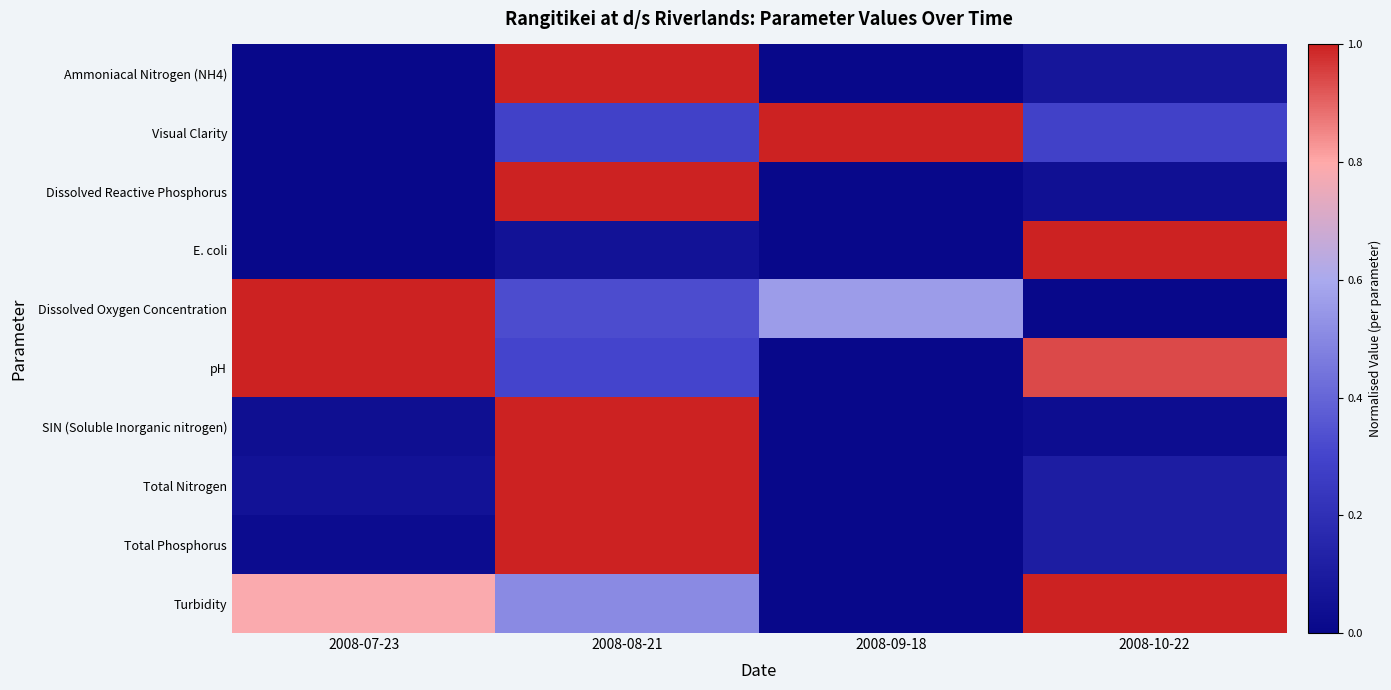

Reading left to right, list all the values displayed in this chart.

Ammoniacal Nitrogen (NH4): 2008-07-23=0.0	2008-08-21=1.0	2008-09-18=0.0	2008-10-22=0.1
Visual Clarity: 2008-07-23=0.0	2008-08-21=0.3	2008-09-18=1.0	2008-10-22=0.3
Dissolved Reactive Phosphorus: 2008-07-23=0.0	2008-08-21=1.0	2008-09-18=0.0	2008-10-22=0.0
E. coli: 2008-07-23=0.0	2008-08-21=0.1	2008-09-18=0.0	2008-10-22=1.0
Dissolved Oxygen Concentration: 2008-07-23=1.0	2008-08-21=0.3	2008-09-18=0.6	2008-10-22=0.0
pH: 2008-07-23=1.0	2008-08-21=0.3	2008-09-18=0.0	2008-10-22=0.9
SIN (Soluble Inorganic nitrogen): 2008-07-23=0.0	2008-08-21=1.0	2008-09-18=0.0	2008-10-22=0.0
Total Nitrogen: 2008-07-23=0.1	2008-08-21=1.0	2008-09-18=0.0	2008-10-22=0.1
Total Phosphorus: 2008-07-23=0.0	2008-08-21=1.0	2008-09-18=0.0	2008-10-22=0.1
Turbidity: 2008-07-23=0.8	2008-08-21=0.5	2008-09-18=0.0	2008-10-22=1.0